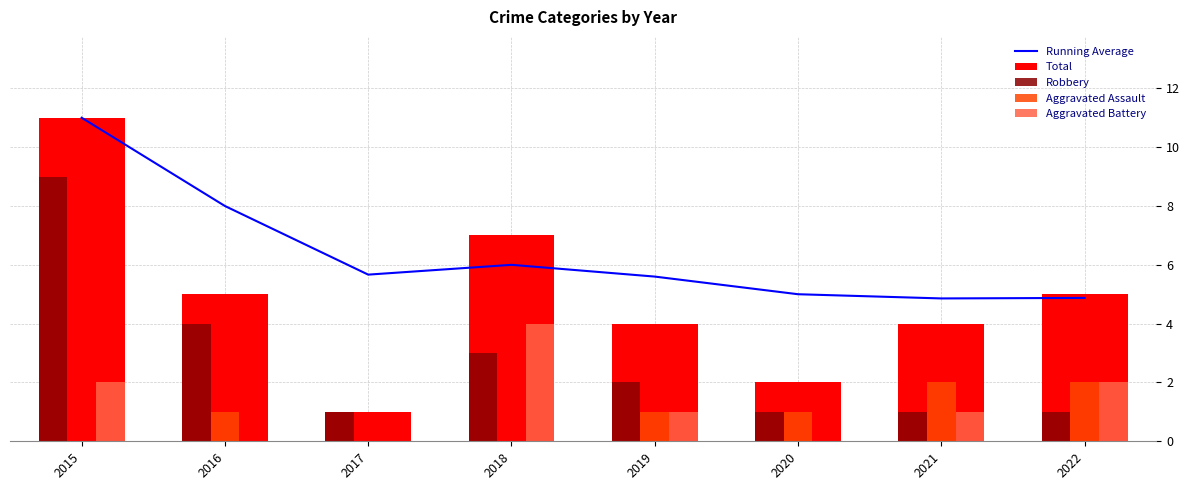

What is the total value across all series at 2019?

13.6